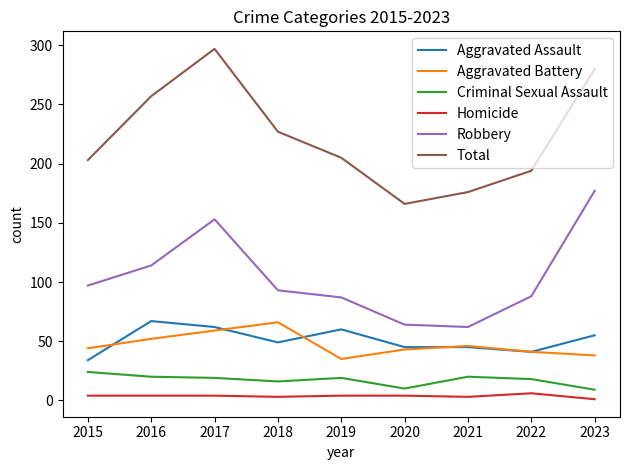

Is it true that Total equals 376 at 2017?

False